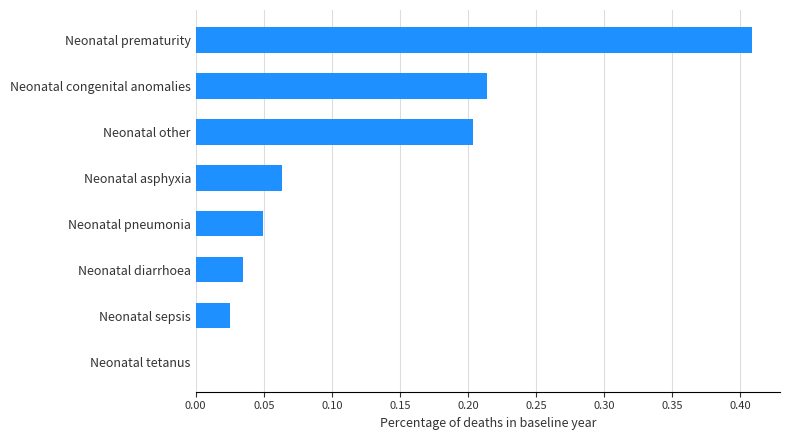

What is the sum of all values?

1.0